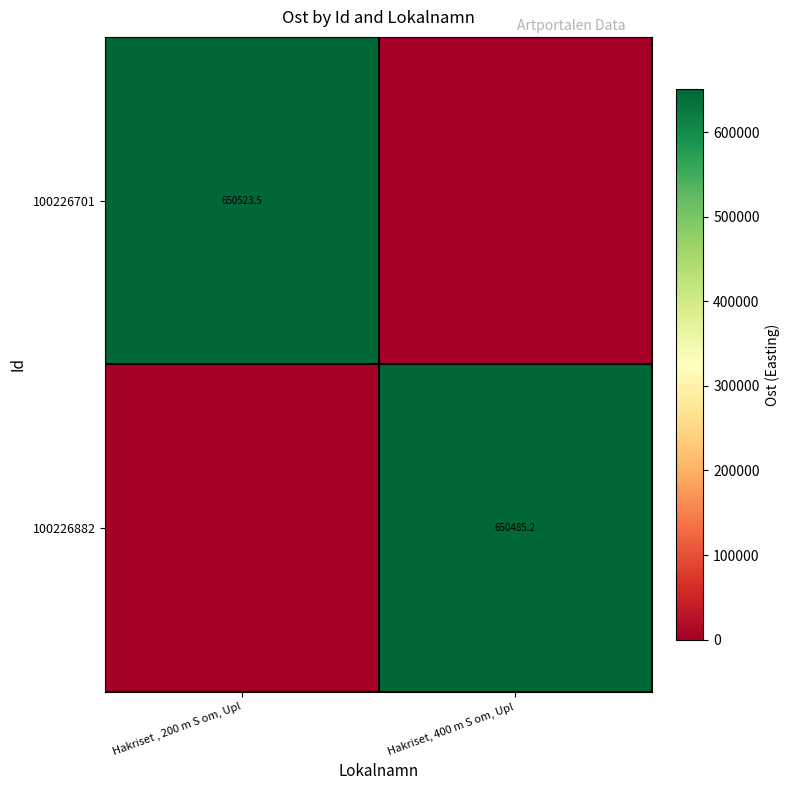

How many categories are shown in the chart?

2